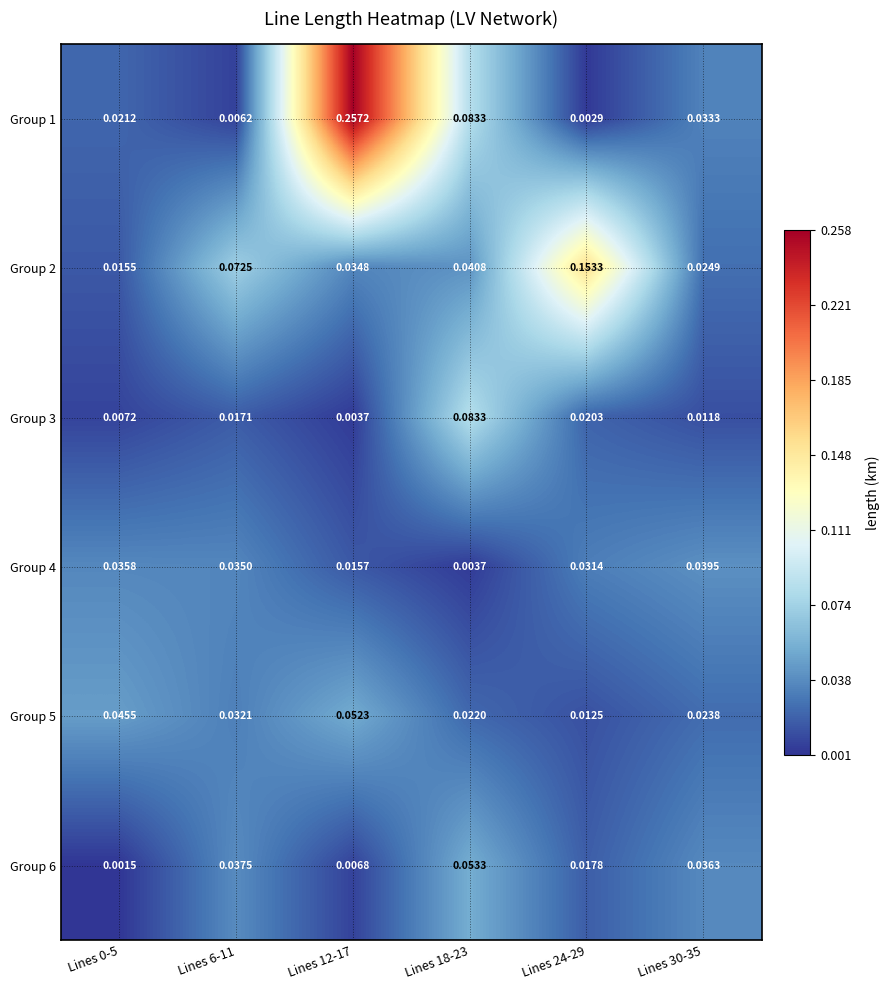

Is the value of Group 2 at Lines 6-11 greater than the value of Group 5 at Lines 6-11?

Yes